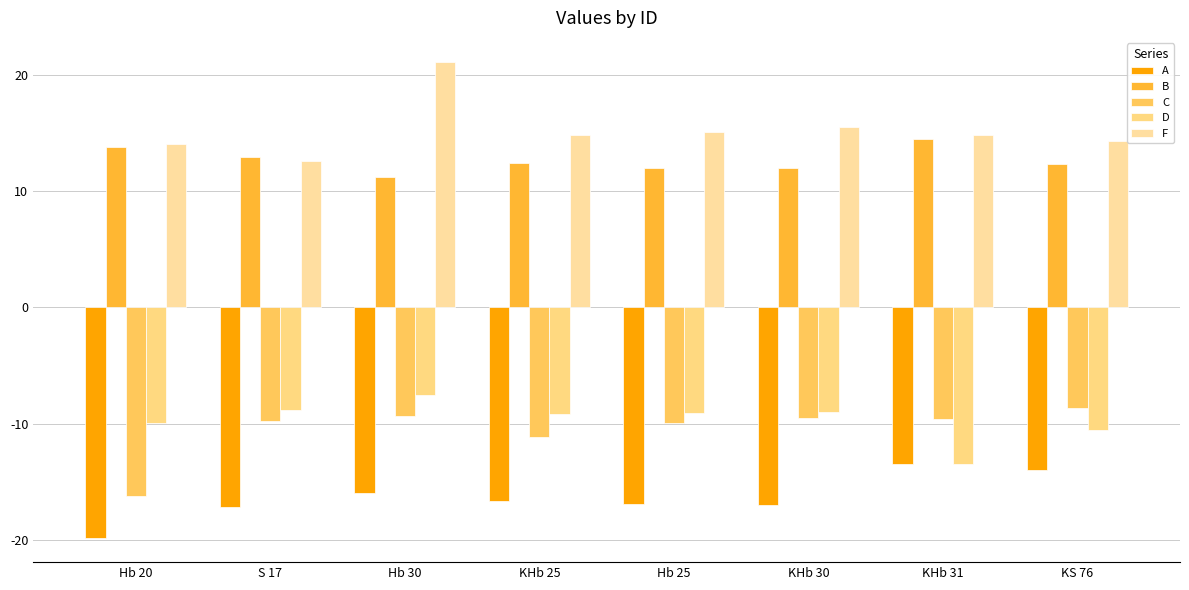

Which category has the highest value across all series?

Hb 30